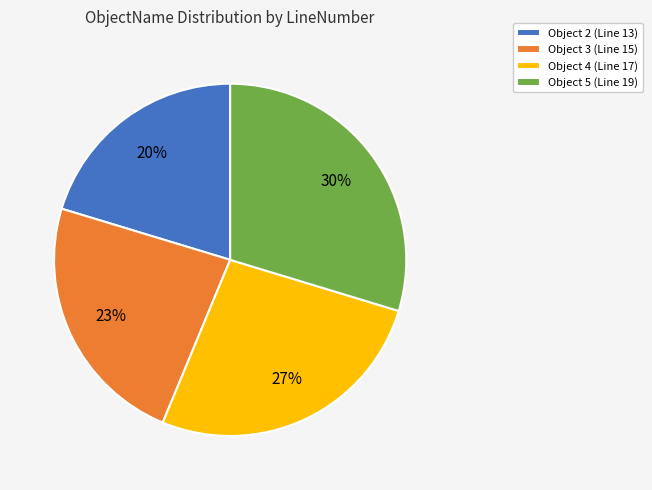

Is there a majority slice in this chart?

No